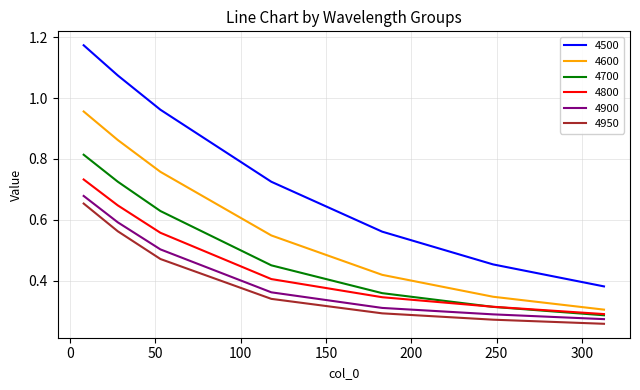

Which series has the widest spread of values?

4500